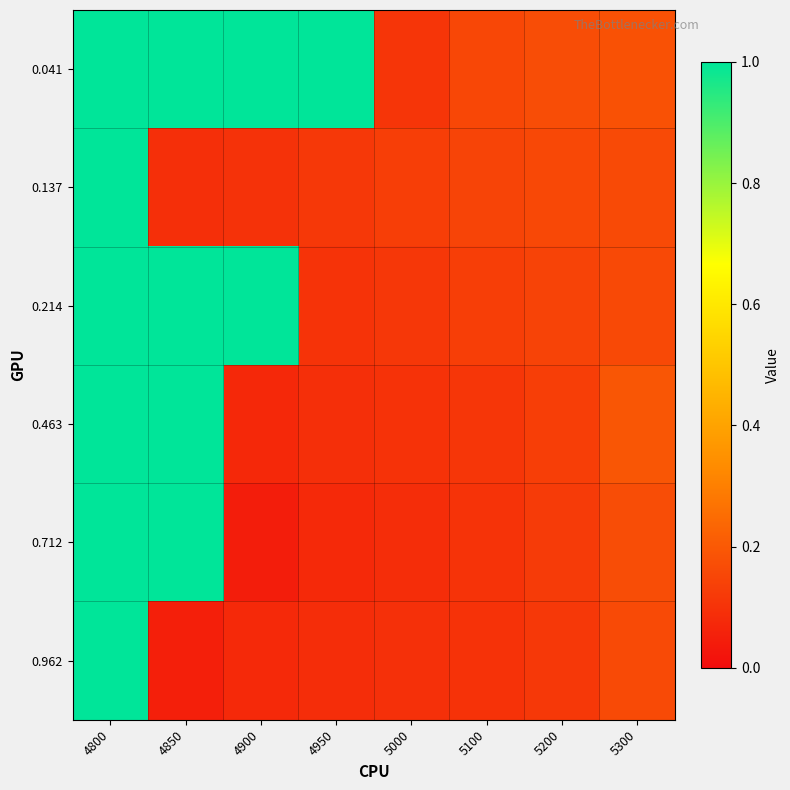

Reading right to left, transcribe all the data shown in this chart.

0.041: 5300=0.2	5200=0.2	5100=0.2	5000=0.1	4950=1.0	4900=1.0	4850=1.0	4800=1.0
0.137: 5300=0.2	5200=0.2	5100=0.1	5000=0.1	4950=0.1	4900=0.1	4850=0.1	4800=1.0
0.214: 5300=0.2	5200=0.1	5100=0.1	5000=0.1	4950=0.1	4900=1.0	4850=1.0	4800=1.0
0.463: 5300=0.2	5200=0.1	5100=0.1	5000=0.1	4950=0.1	4900=0.1	4850=1.0	4800=1.0
0.712: 5300=0.2	5200=0.1	5100=0.1	5000=0.1	4950=0.1	4900=0.0	4850=1.0	4800=1.0
0.962: 5300=0.2	5200=0.1	5100=0.1	5000=0.1	4950=0.1	4900=0.1	4850=0.0	4800=1.0